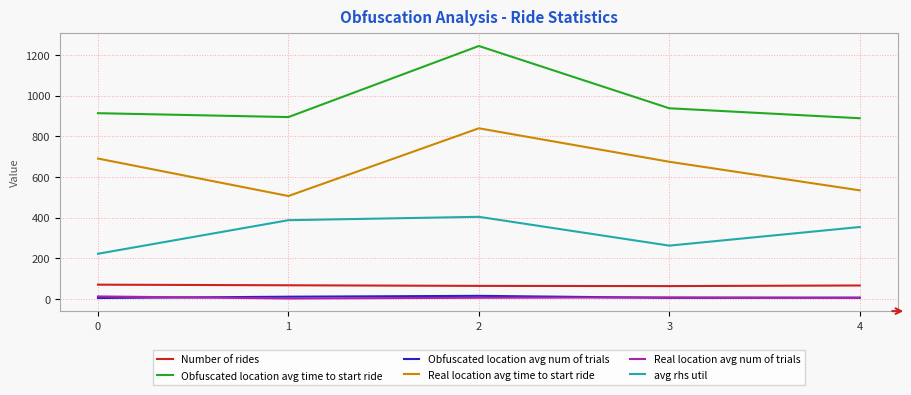

What is the difference between the maximum and minimum values in the Obfuscated location avg num of trials series?

10.7